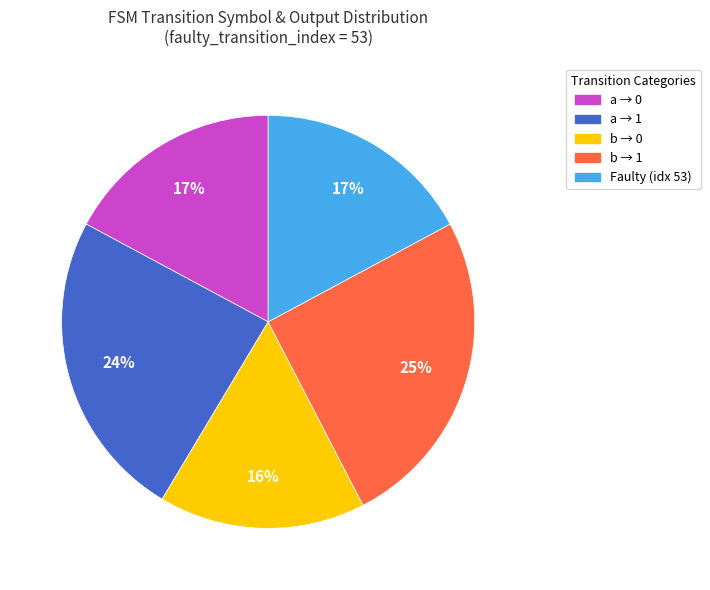

How many slices are in this pie chart?

5